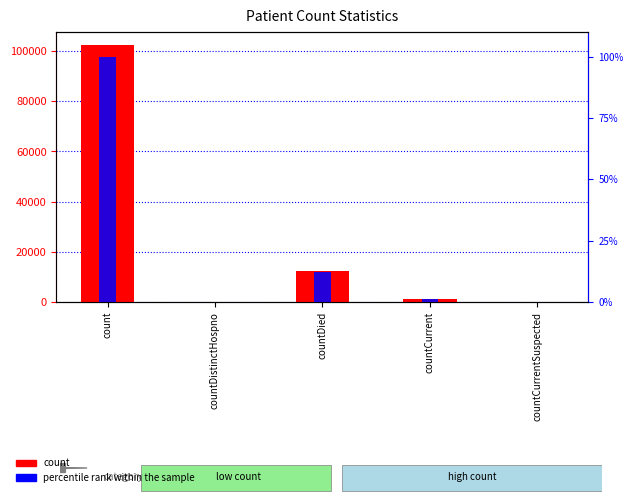

What position from the left is countCurrentSuspected?

5